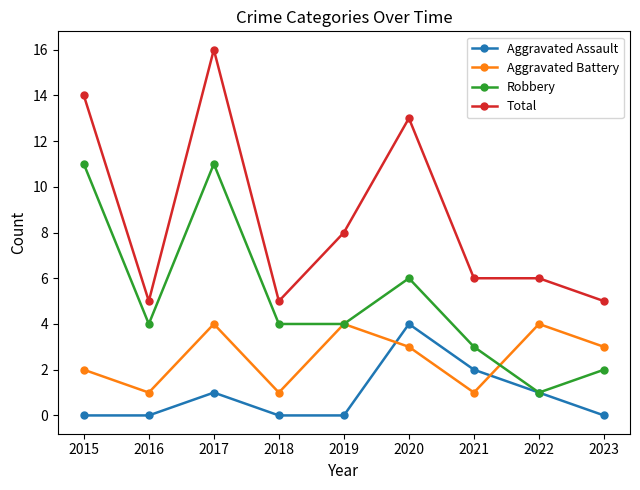

What is the difference between the maximum and minimum values in the Total series?

11